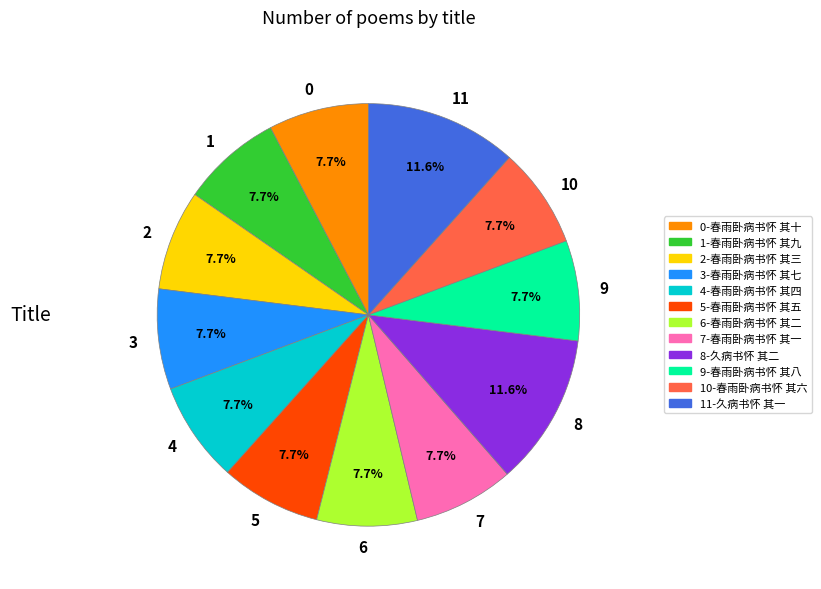

What percentage do 5 and 6 together represent?

15.4%